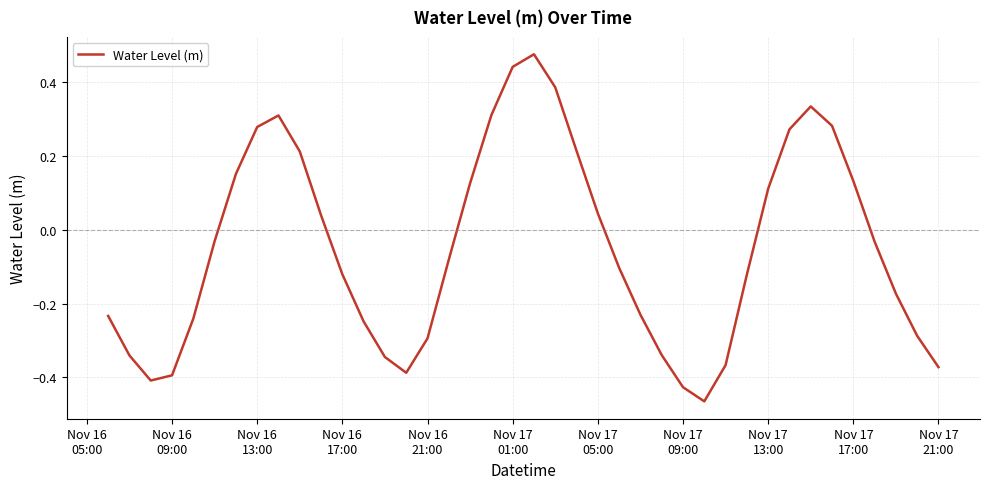

How many lines are shown in the chart?

1